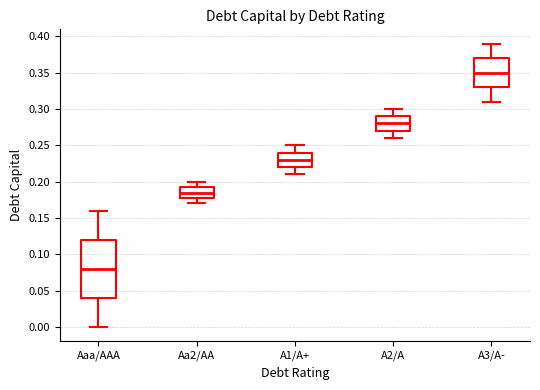

Where does the median line of the box for A2/A sit on the y-axis? The values are not printed on the chart, so give them approximately, as read against the axis.

0.280